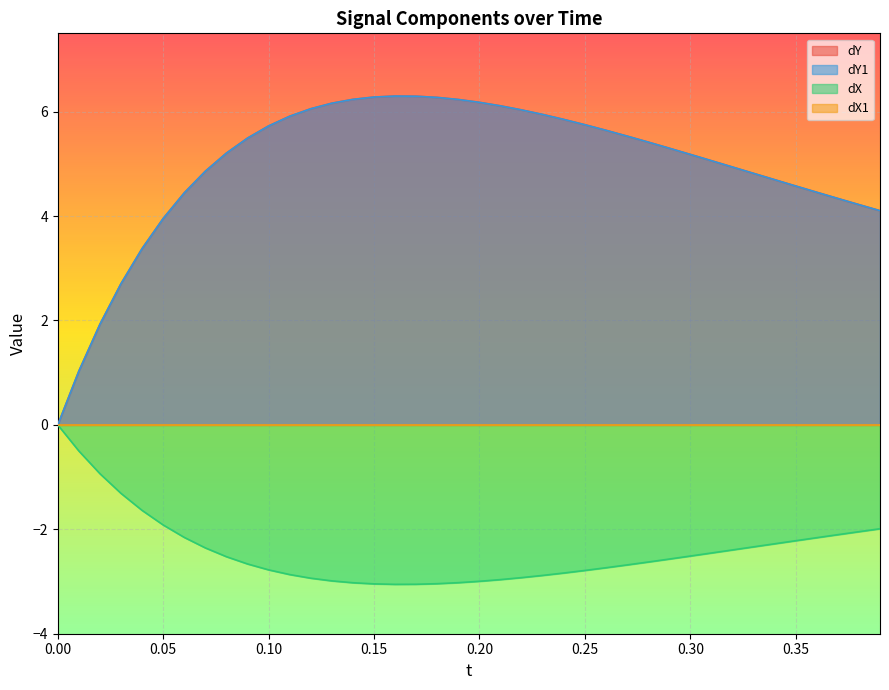

True or false: dX and dY cross at least once.

False